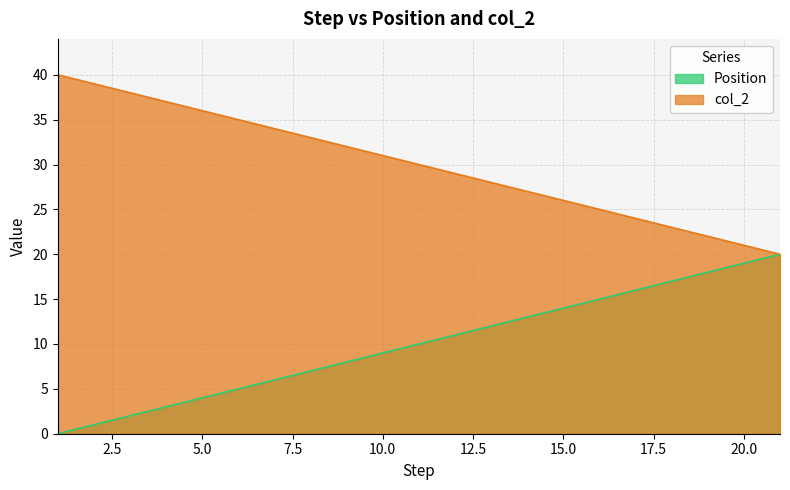

Reading right to left, list all the values displayed in this chart.

Position: 21=20	20=19	19=18	18=17	17=16	16=15	15=14	14=13	13=12	12=11	11=10	10=9	9=8	8=7	7=6	6=5	5=4	4=3	3=2	2=1	1=0
col_2: 21=20	20=21	19=22	18=23	17=24	16=25	15=26	14=27	13=28	12=29	11=30	10=31	9=32	8=33	7=34	6=35	5=36	4=37	3=38	2=39	1=40